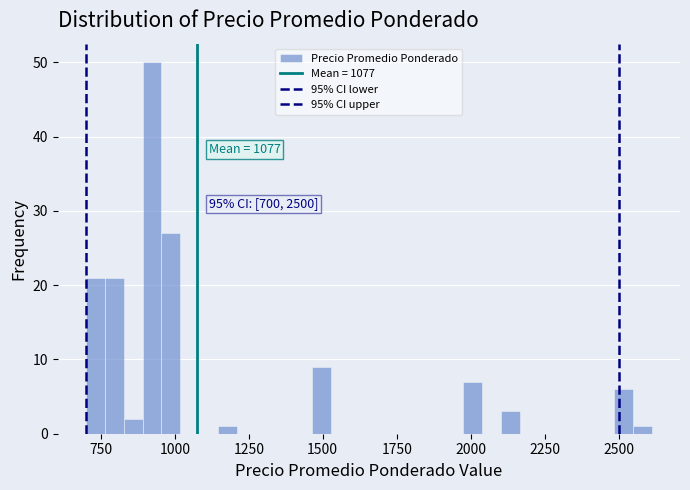

Around what value on the x-axis is the tallest bar? Give the approximate position of its centre, as read against the axis.

900